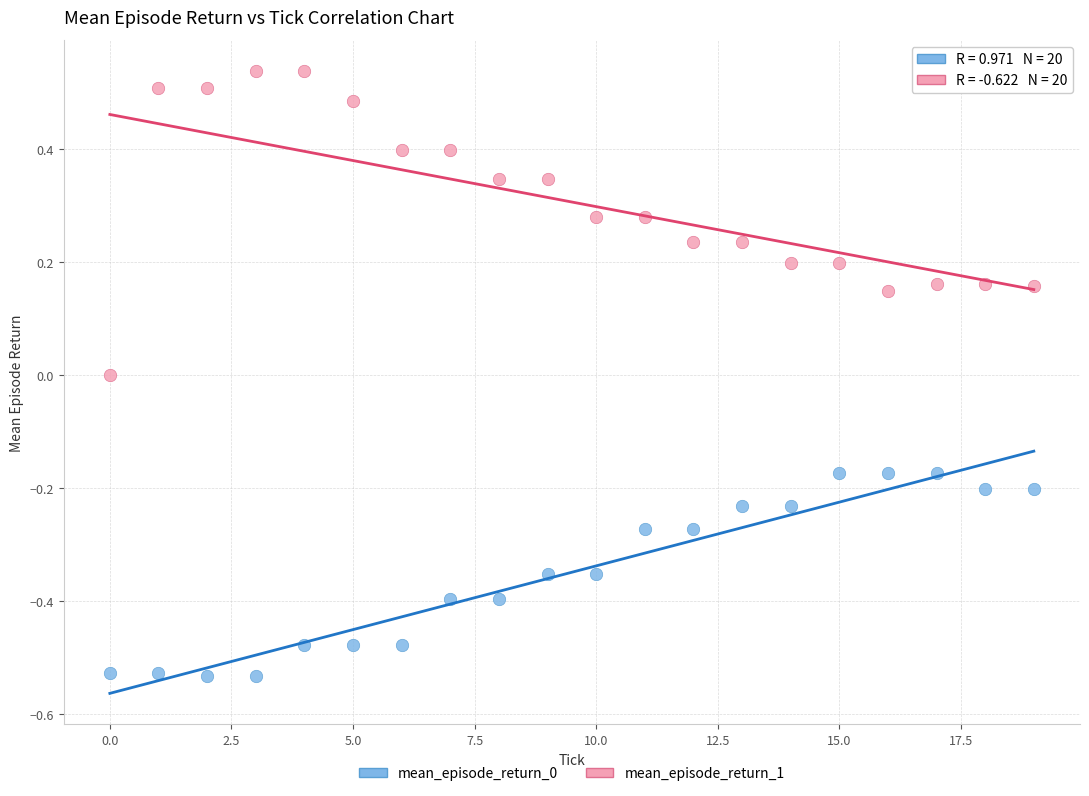

Which series reaches the minimum Y coordinate?

mean_episode_return_0